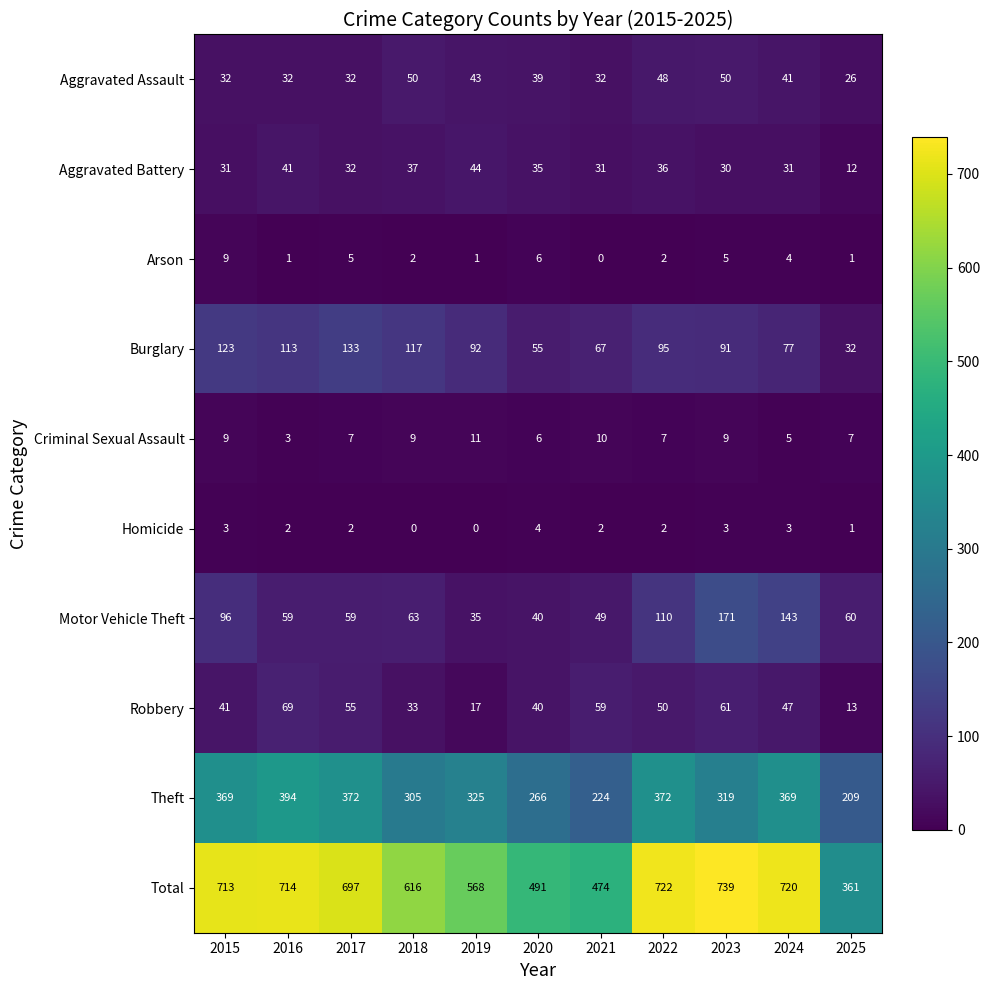

What is the sum of all Burglary values?

995